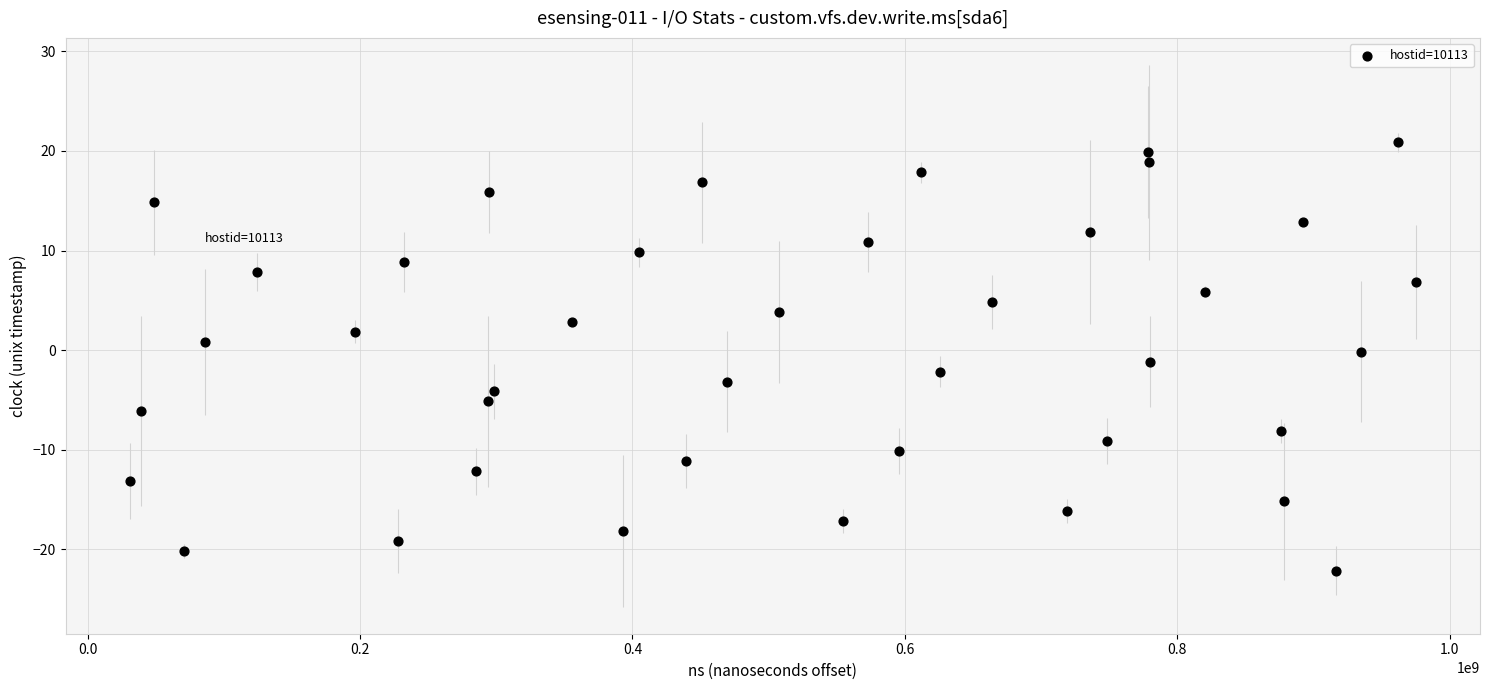

What is the range of X values (max minus min)?

943878632.0